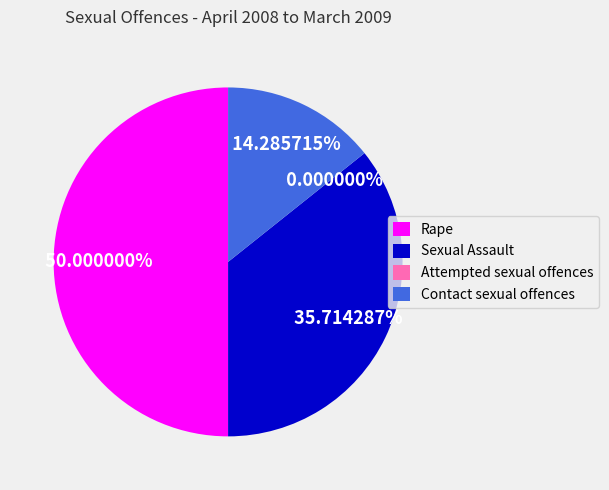

Which category has the smallest portion of the pie?

Attempted sexual offences